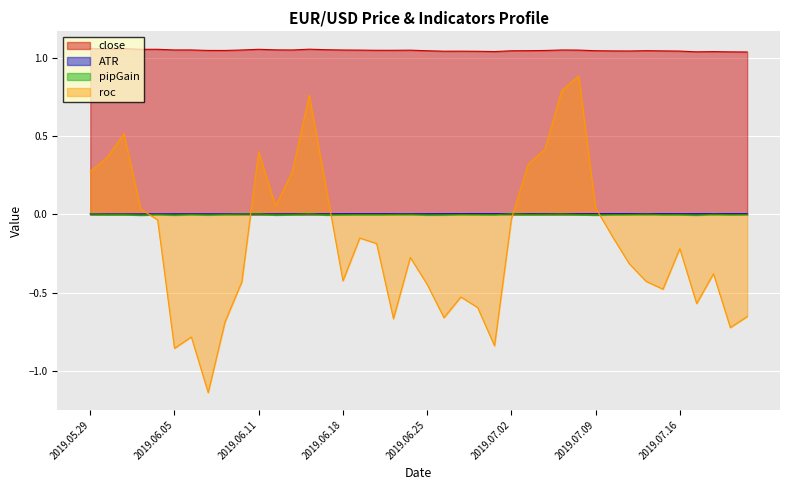

Which series changed the most between 2019.07.03 and 2019.07.05?

roc